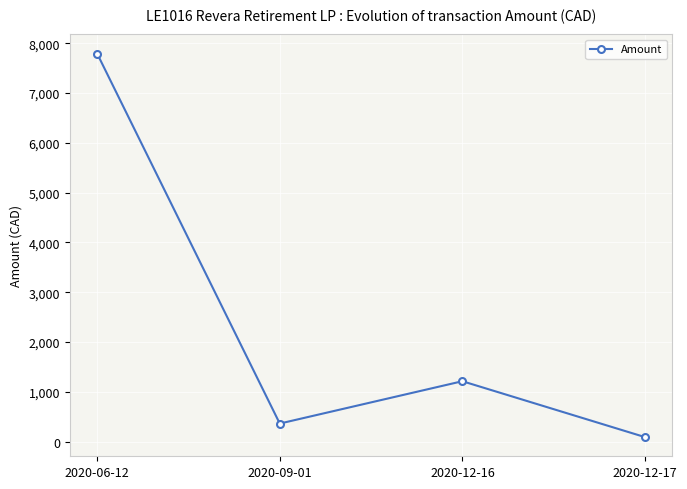

At which label is the value closest to 3941?

2020-12-16